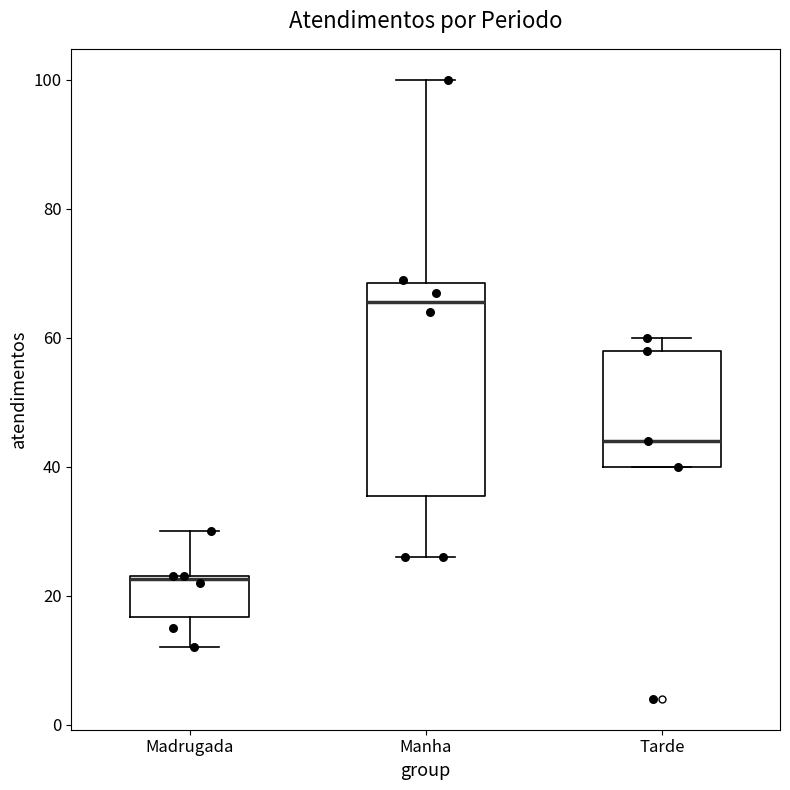

Where is the upper edge of the box for Tarde on the y-axis? The values are not printed on the chart, so give them approximately, as read against the axis.

58